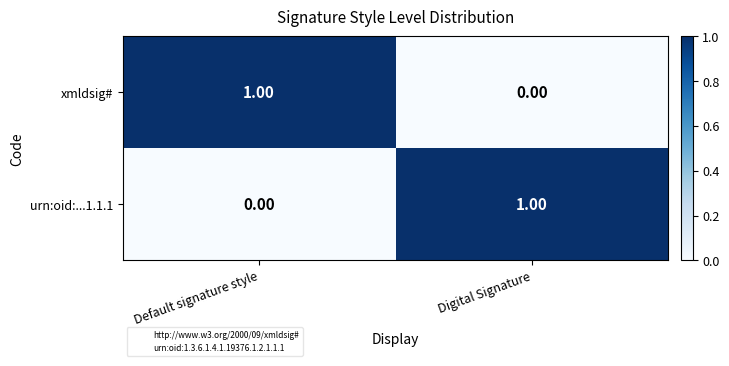

Count the number of data series in this chart.

2